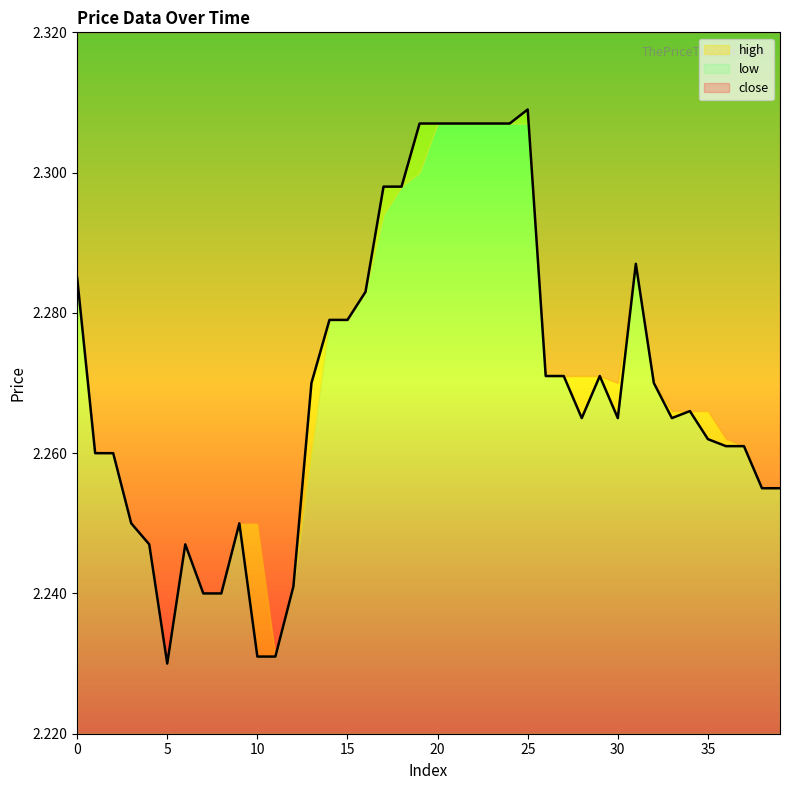

Rank the series at 24 from lowest to highest value.

close, high, low